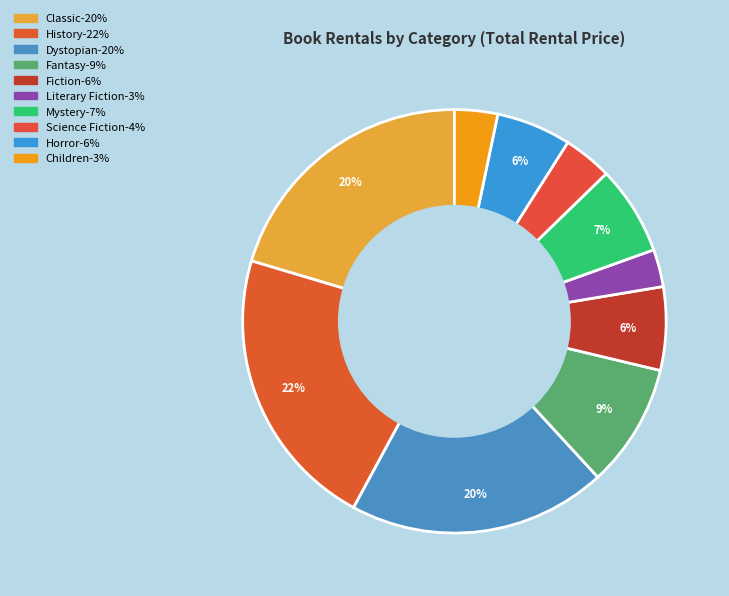

To the nearest percent, what is the average slice percentage?

10%